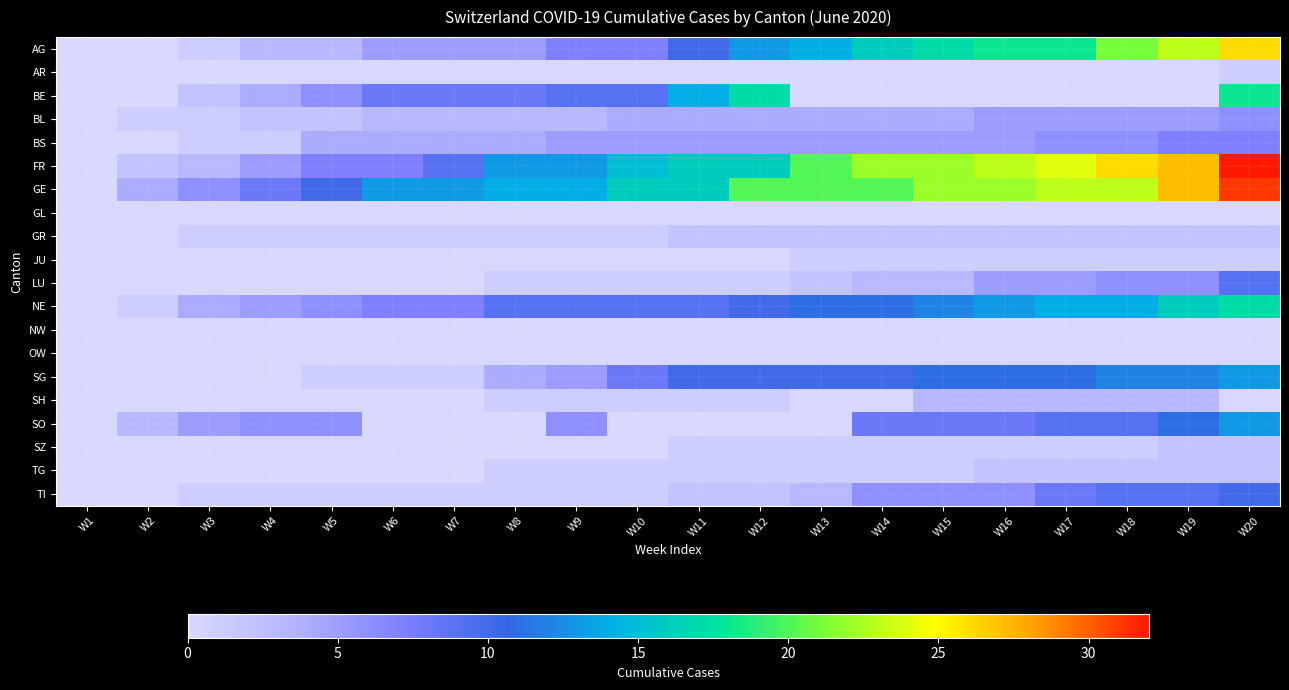

Rank the series by their maximum value, from highest to lowest.

FR, GE, AG, BE, NE, SG, SO, TI, LU, BS, BL, SH, GR, SZ, TG, AR, JU, GL, NW, OW